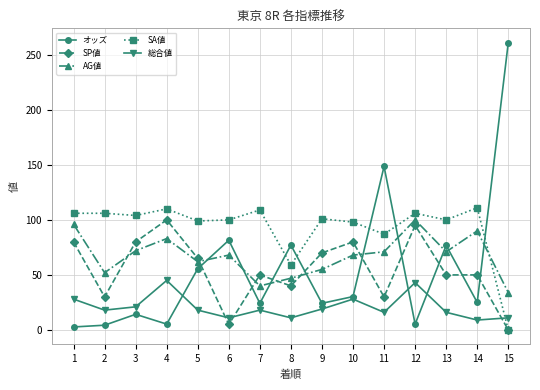

What is the difference between the SP値 values at 6 and 14?

45.0